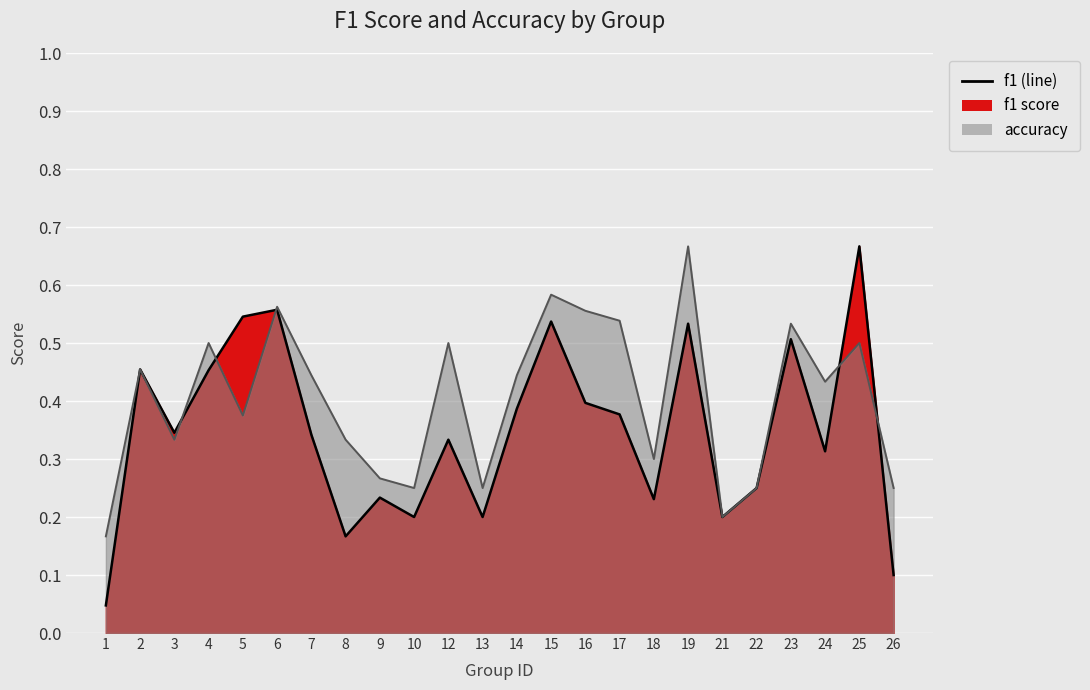

Is it true that f1 equals 0.5 at 16?

False